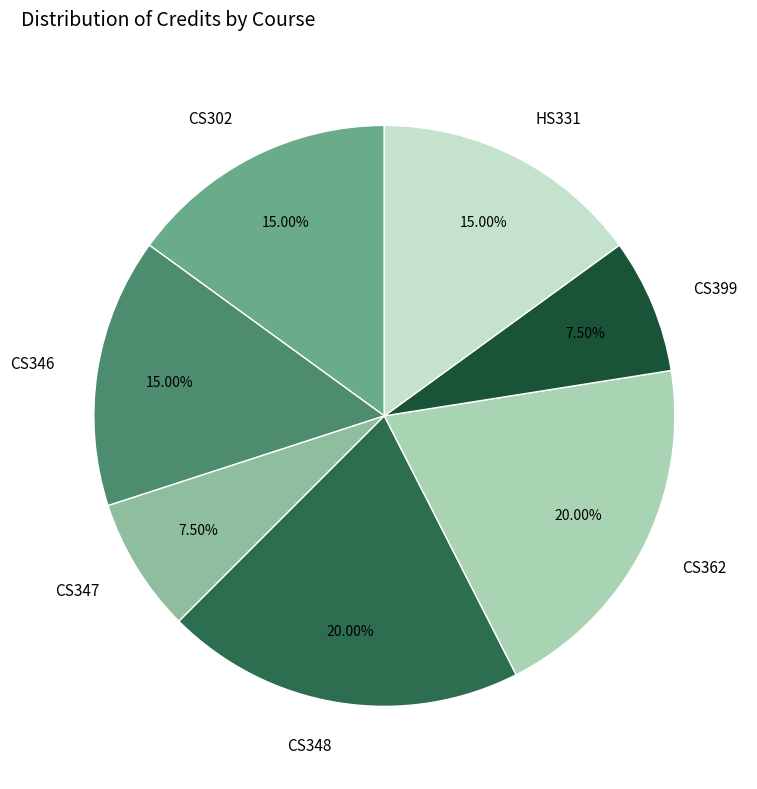

To the nearest percent, what is the difference between the largest and smallest slice percentages?

12%